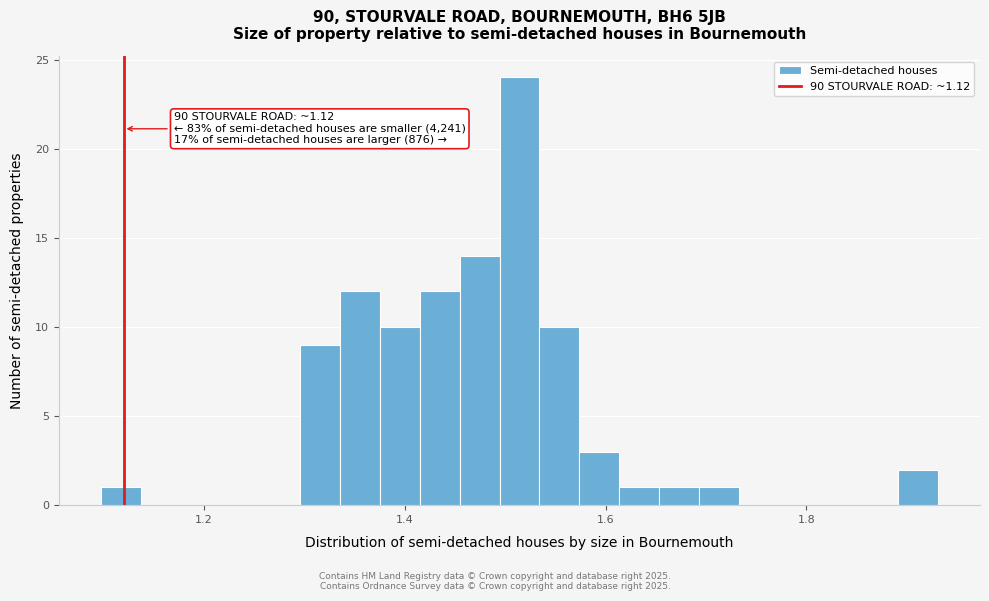

Around what value on the x-axis is the tallest bar? Give the approximate position of its centre, as read against the axis.

1.52